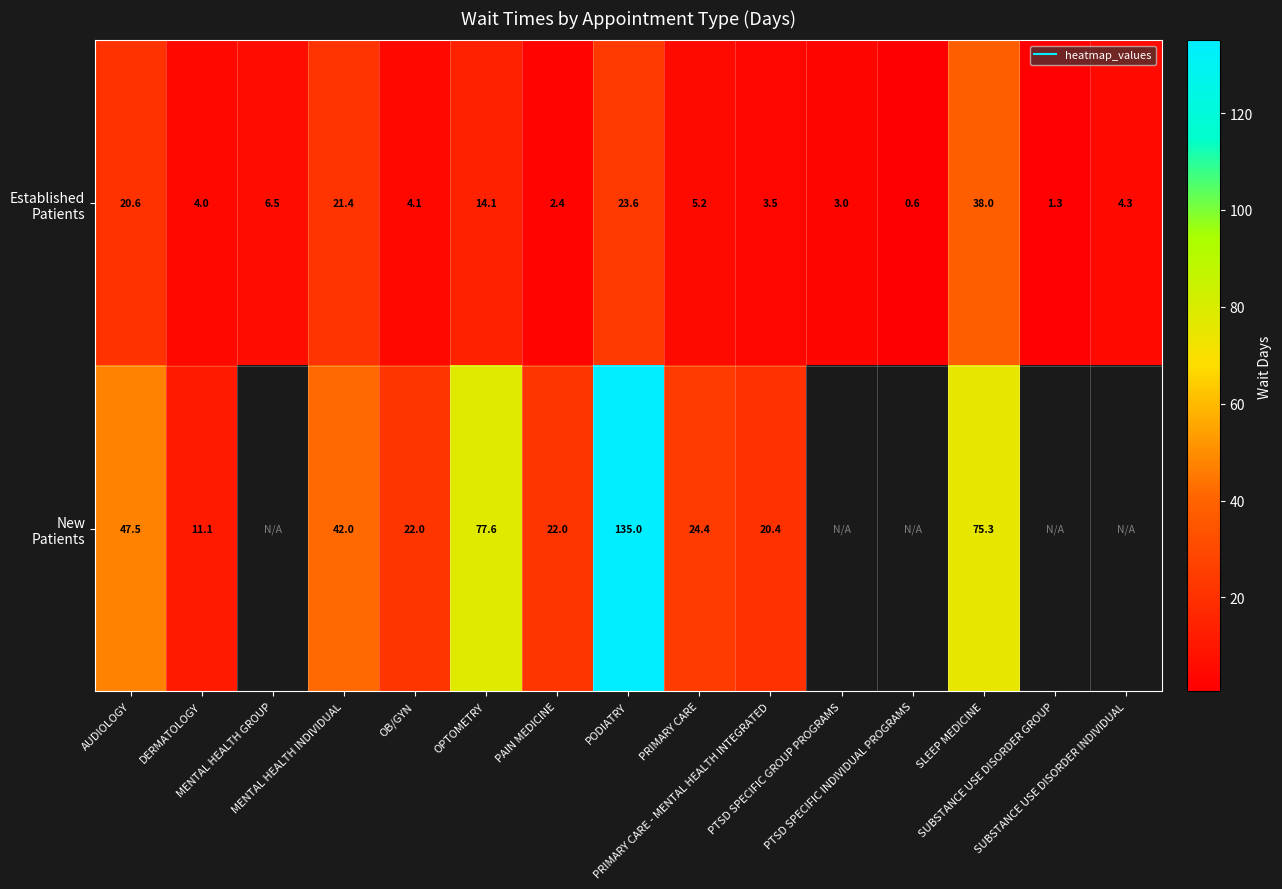

Between DERMATOLOGY and SLEEP MEDICINE, which is larger?

SLEEP MEDICINE